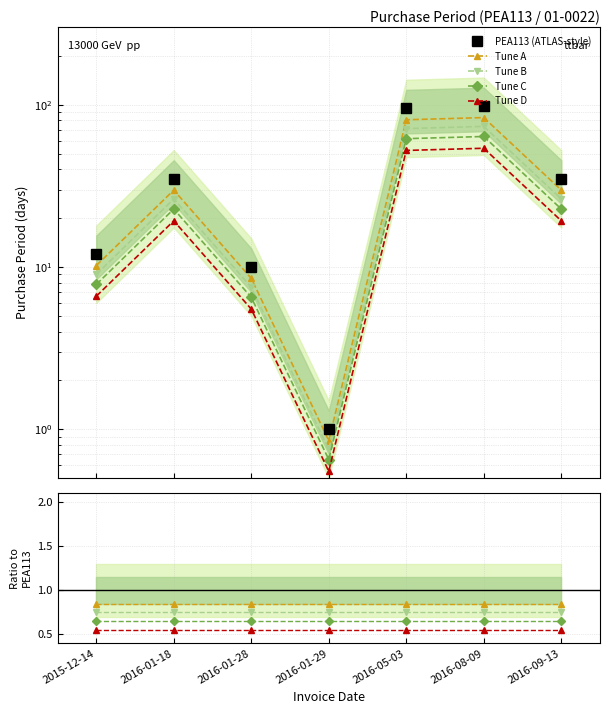

What is the greatest value displayed?

98.0